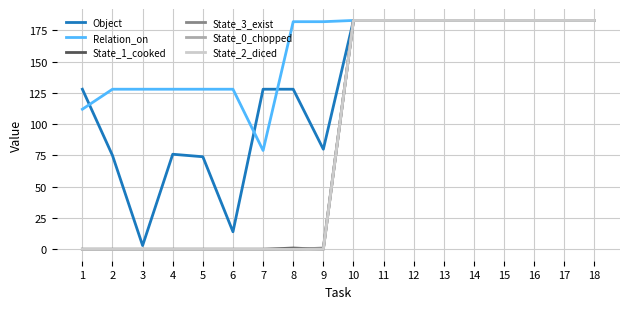

Where is the first local maximum for Object?

4